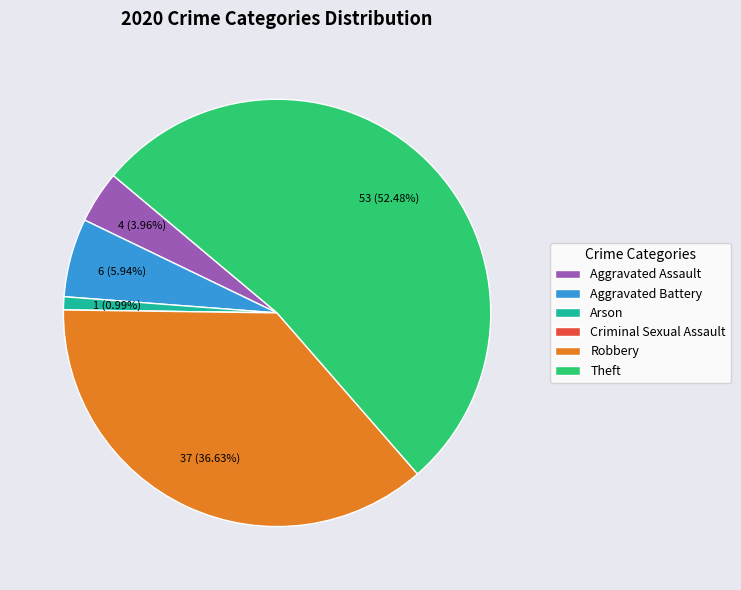

The Robbery slice represents 37% of the pie. True or false?

True